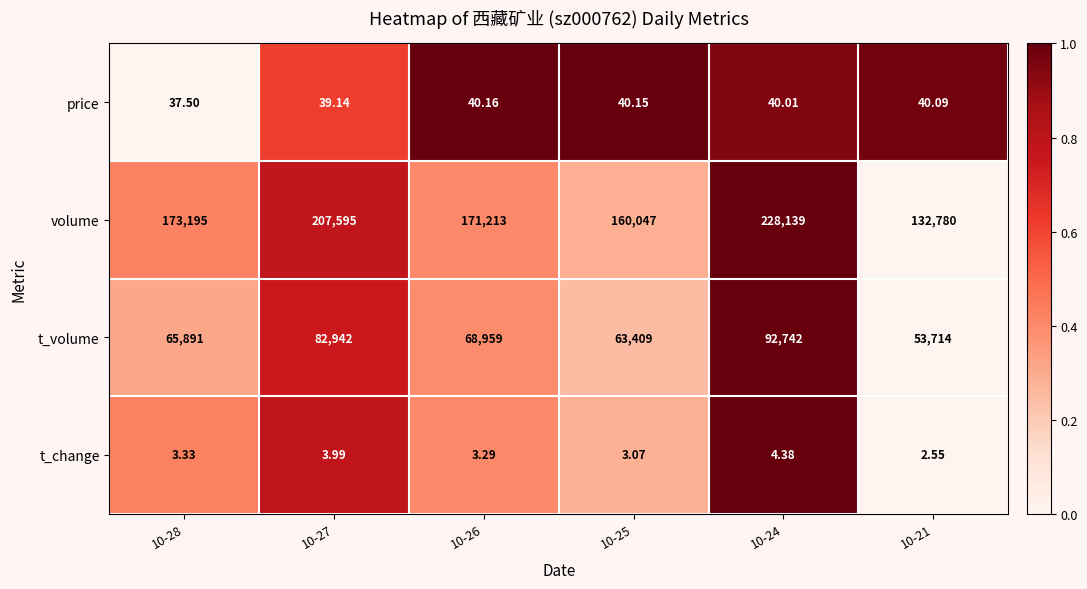

Which series has the largest total across all categories?

volume